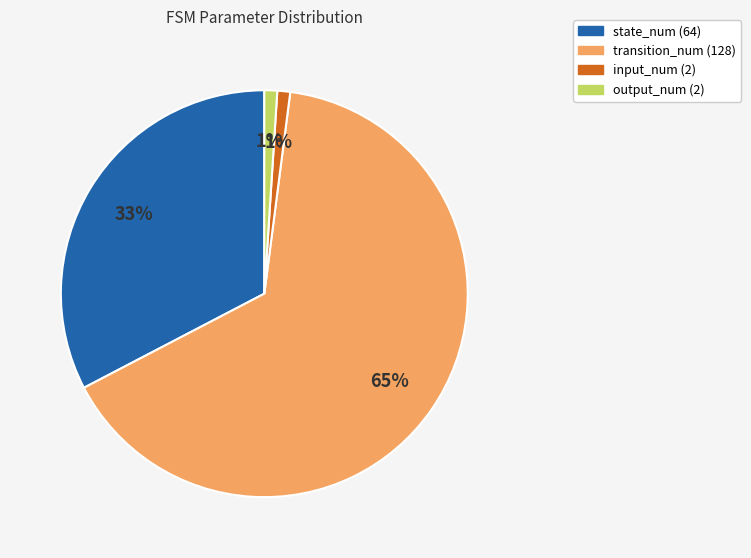

Which has a higher value, transition_num (128) or input_num (2)?

transition_num (128)